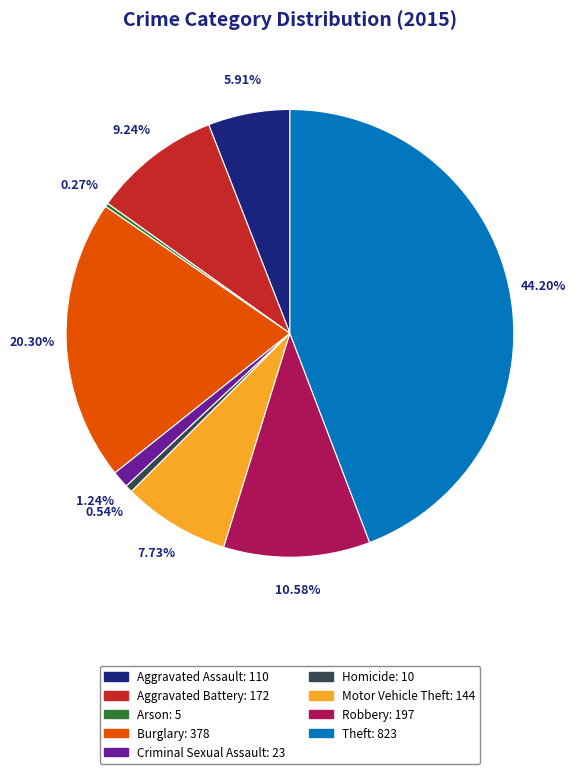

Does Burglary represent more than half of the total?

No